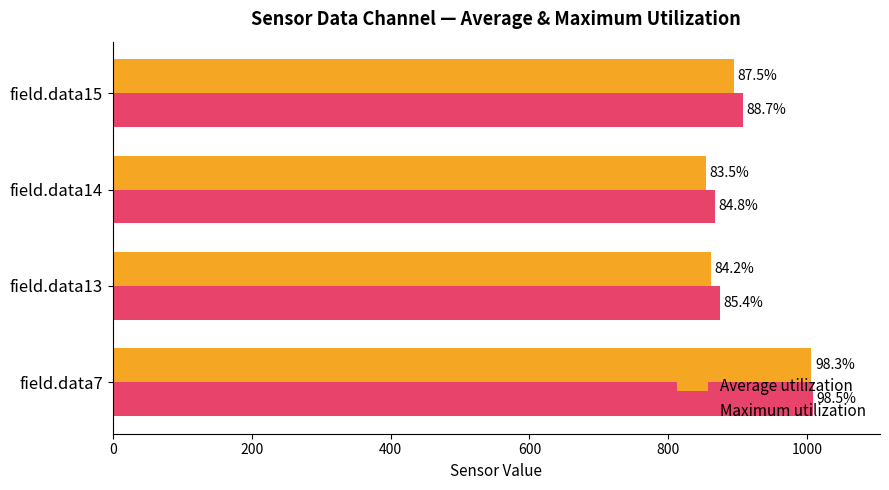

What are all the series names shown in the legend?

Average utilization, Maximum utilization